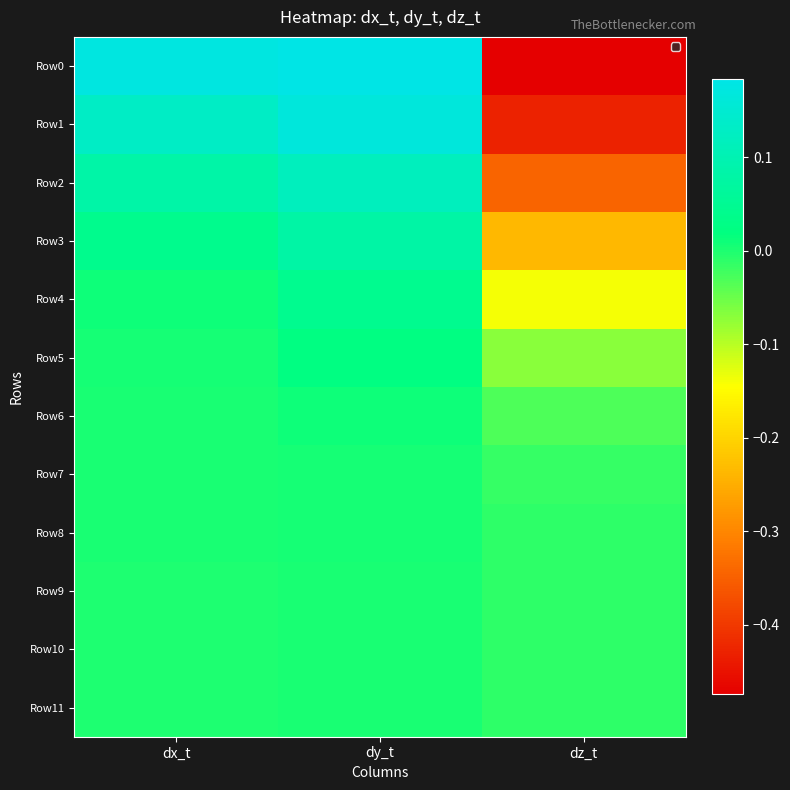

How many data points does each series have?

3